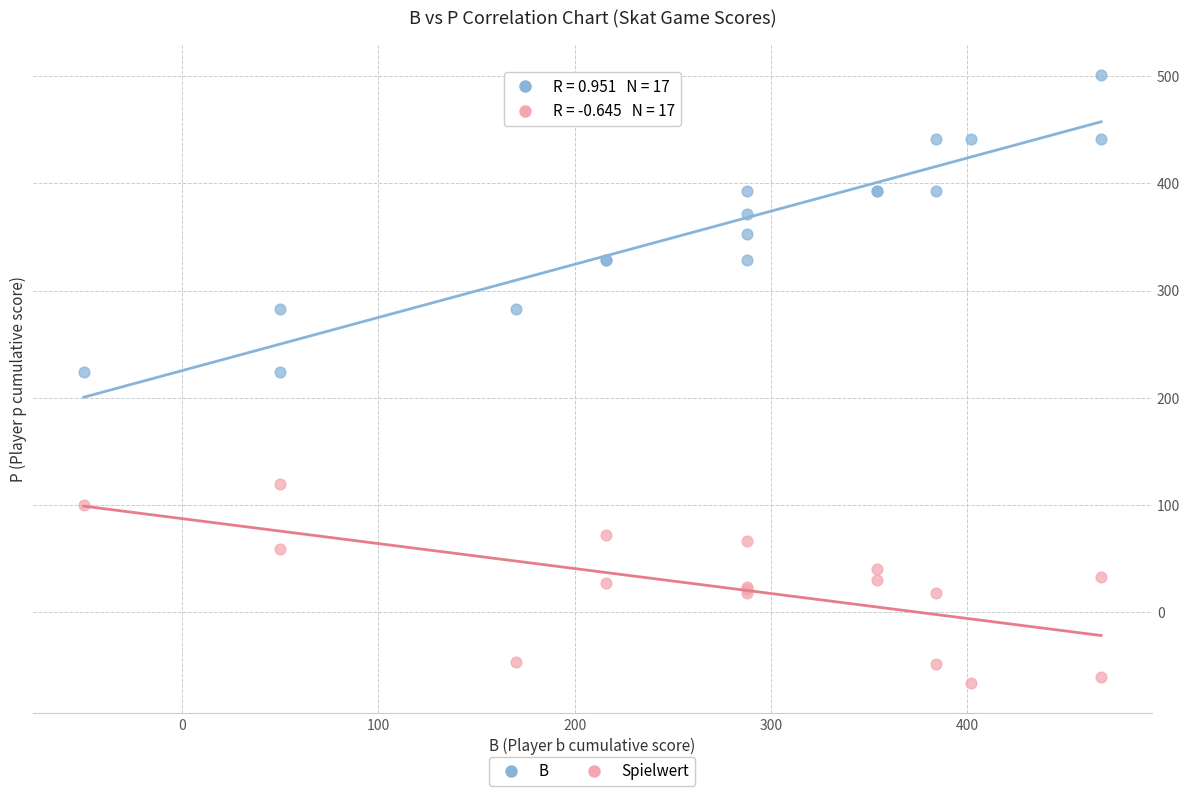

Which series contains the highest Y value?

B